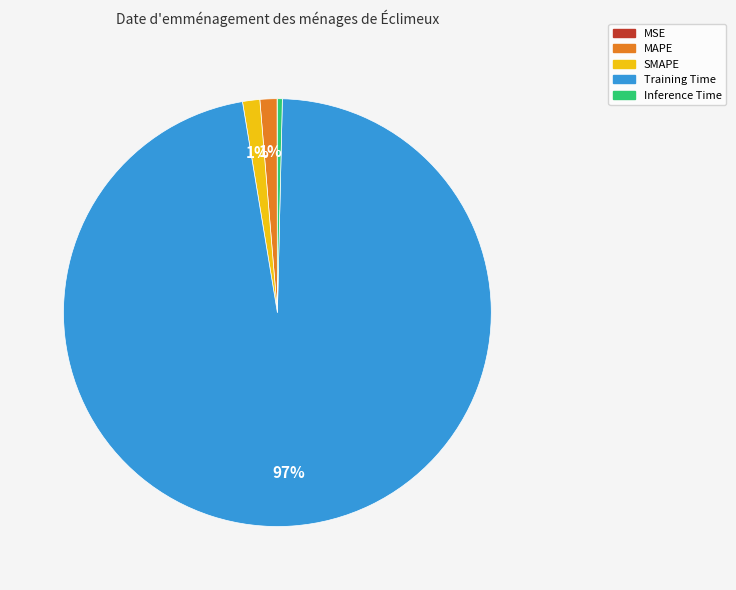

The Training Time slice represents 97% of the pie. True or false?

True